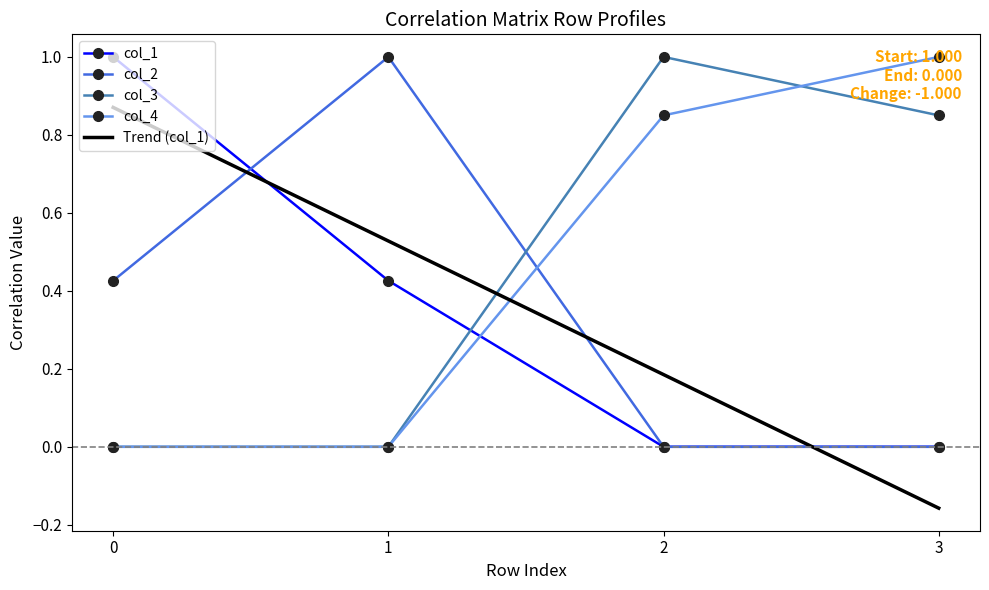

Rank the series at 2 from lowest to highest value.

col_1, col_2, col_4, col_3